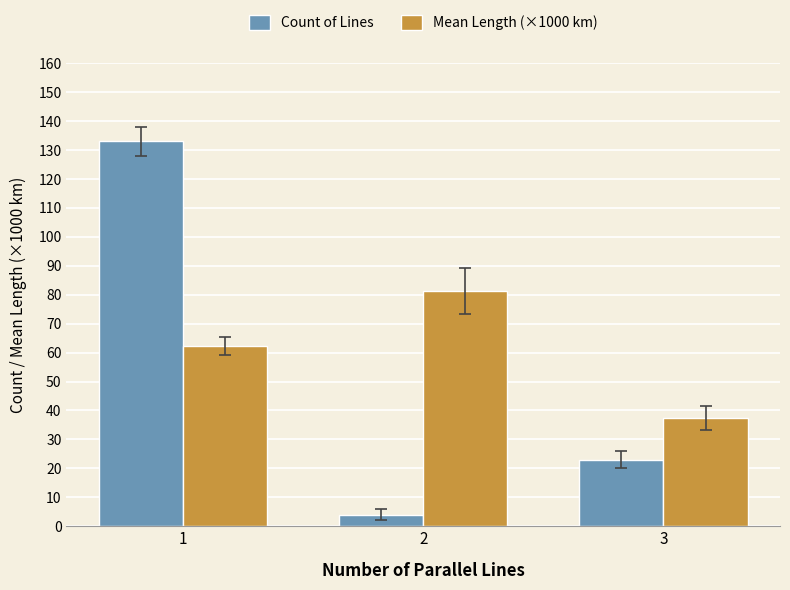

Reading left to right, what are all the values shown in this chart?

Count of Lines: 1=133.0	2=4.0	3=23.0
Mean Length (×1000 km): 1=62.3	2=81.3	3=37.4